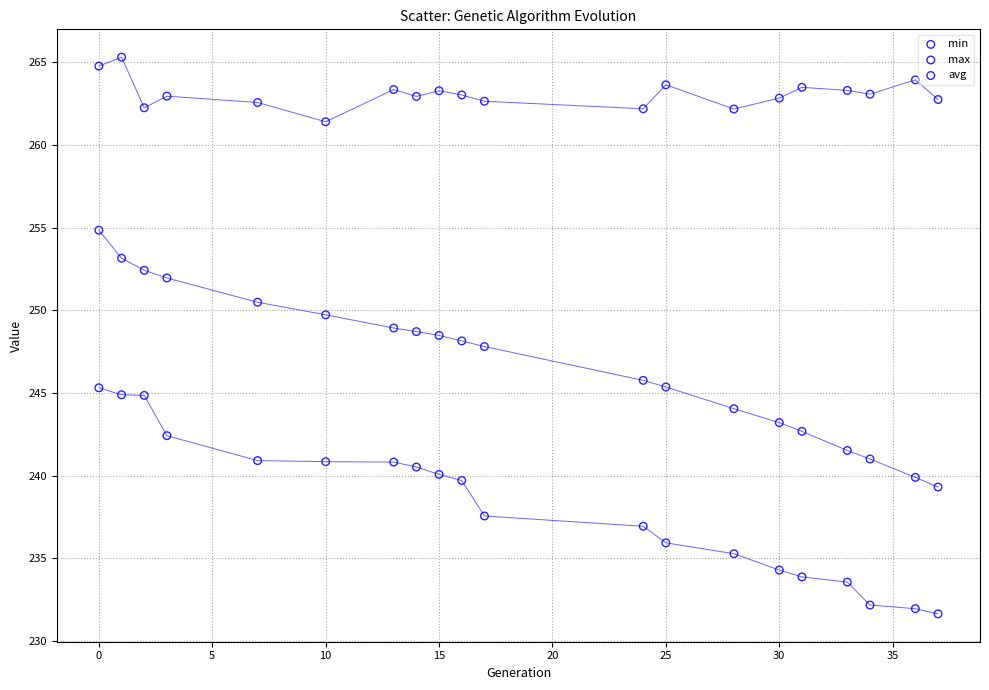

What is the X range (max minus min) for the scatter plot?

37.0